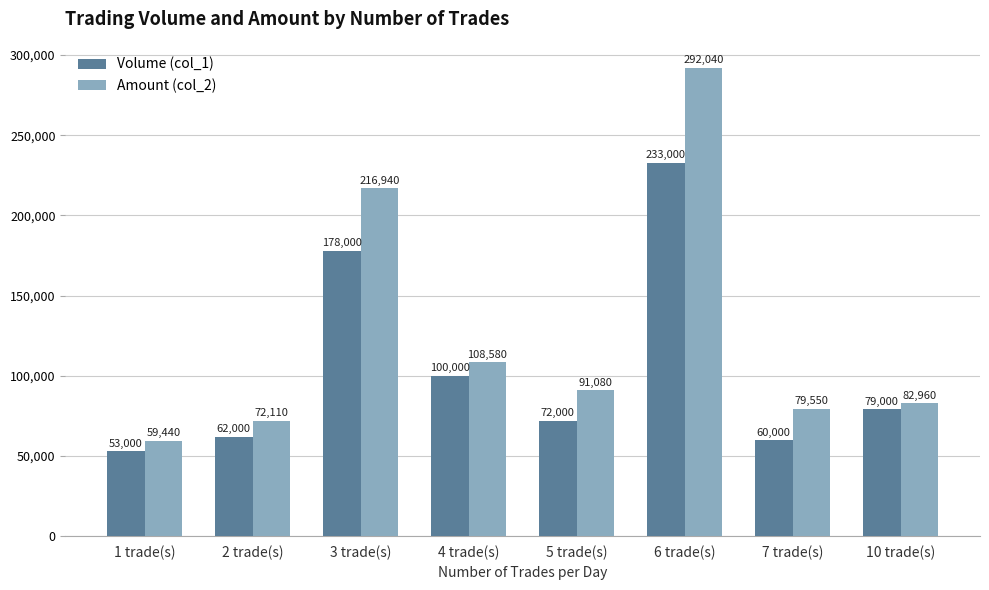

What is the label of the 4th bar from the right?

5 trade(s)